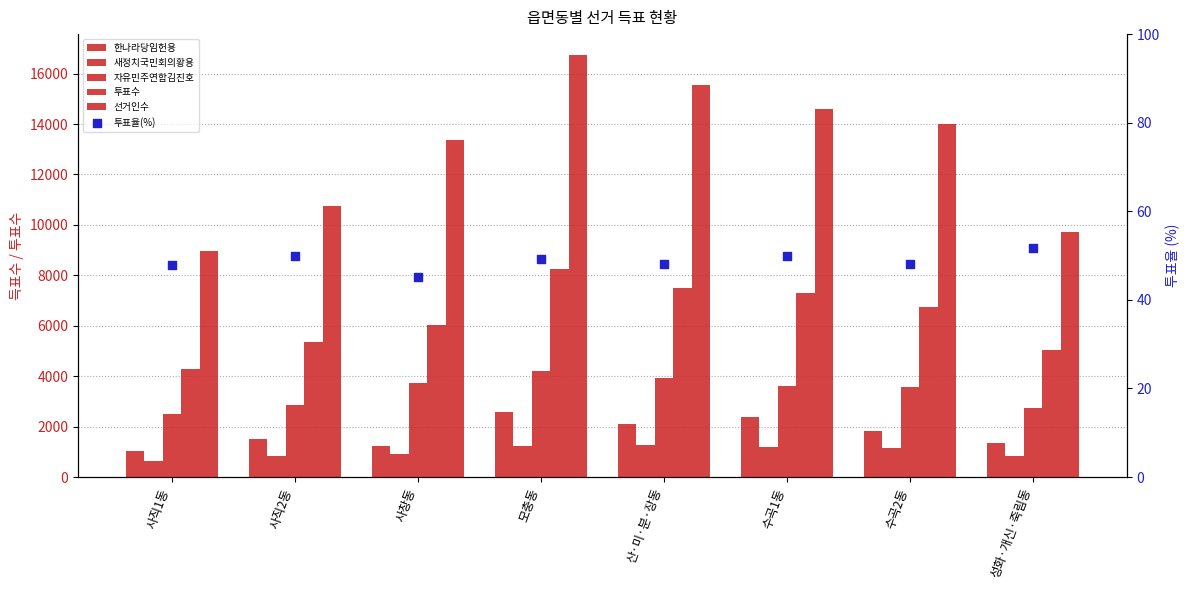

Is the value of 투표율(%) at 사창동 greater than the value of 자유민주연합김진호 at 수곡1동?

No